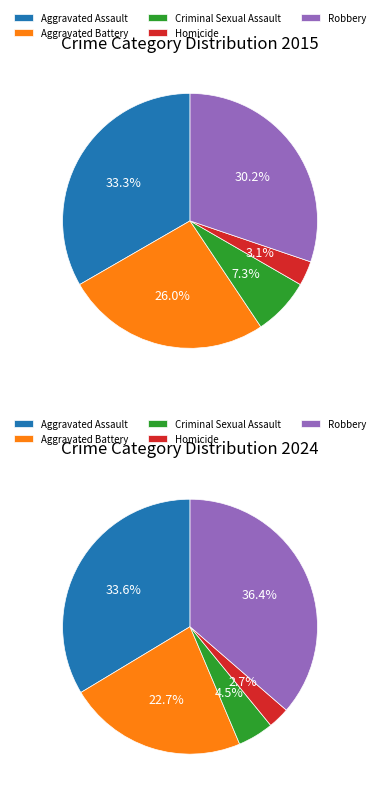

To the nearest percent, what is the difference between the Homicide and Criminal Sexual Assault slice percentages?

2%